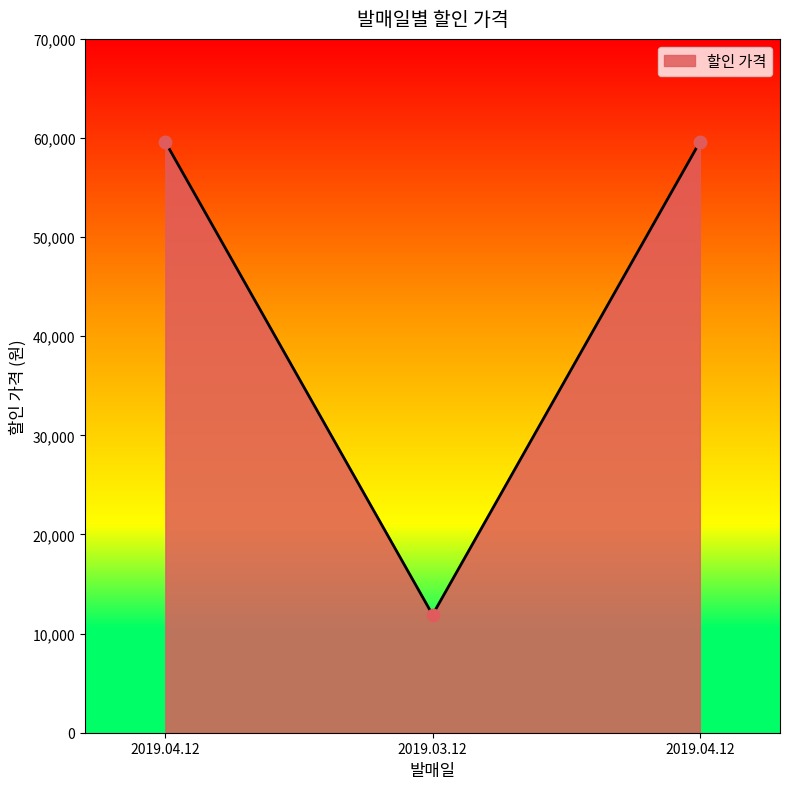

Is this an area chart (filled region under the line)?

Yes